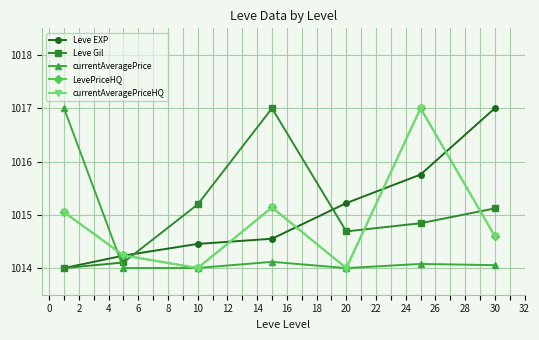

What is the difference between the maximum and second lowest values in the currentAveragePriceHQ series?

3.0